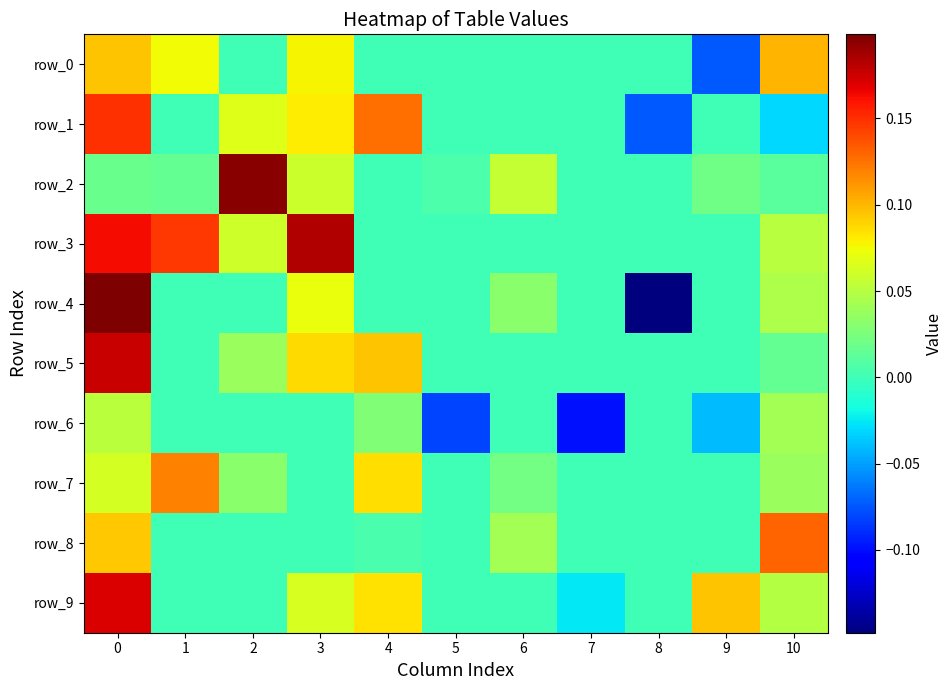

Reading right to left, list all the values displayed in this chart.

row_0: 10=0.1	9=-0.1	8=0.0	7=0.0	6=0.0	5=0.0	4=0.0	3=0.1	2=0.0	1=0.1	0=0.1
row_1: 10=-0.0	9=0.0	8=-0.1	7=0.0	6=0.0	5=0.0	4=0.1	3=0.1	2=0.1	1=0.0	0=0.1
row_2: 10=0.0	9=0.0	8=0.0	7=0.0	6=0.1	5=0.0	4=0.0	3=0.1	2=0.2	1=0.0	0=0.0
row_3: 10=0.1	9=0.0	8=0.0	7=0.0	6=0.0	5=0.0	4=0.0	3=0.2	2=0.1	1=0.1	0=0.2
row_4: 10=0.0	9=0.0	8=-0.1	7=0.0	6=0.0	5=0.0	4=0.0	3=0.1	2=0.0	1=0.0	0=0.2
row_5: 10=0.0	9=0.0	8=0.0	7=0.0	6=0.0	5=0.0	4=0.1	3=0.1	2=0.0	1=0.0	0=0.2
row_6: 10=0.0	9=-0.0	8=0.0	7=-0.1	6=0.0	5=-0.1	4=0.0	3=0.0	2=0.0	1=0.0	0=0.1
row_7: 10=0.0	9=0.0	8=0.0	7=0.0	6=0.0	5=0.0	4=0.1	3=0.0	2=0.0	1=0.1	0=0.1
row_8: 10=0.1	9=0.0	8=0.0	7=0.0	6=0.0	5=0.0	4=0.0	3=0.0	2=0.0	1=0.0	0=0.1
row_9: 10=0.0	9=0.1	8=0.0	7=-0.0	6=0.0	5=0.0	4=0.1	3=0.1	2=0.0	1=0.0	0=0.2